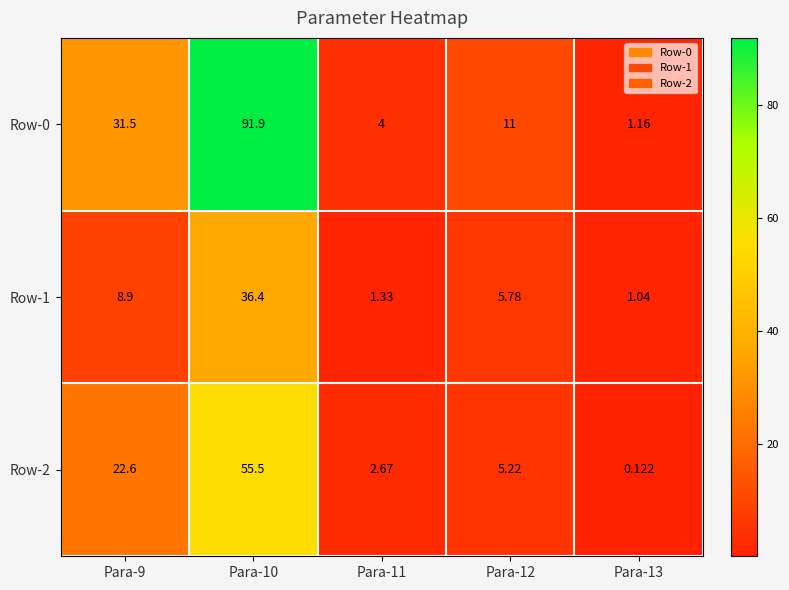

Is the value of Row-0 at Para-11 greater than the value of Row-2 at Para-12?

No